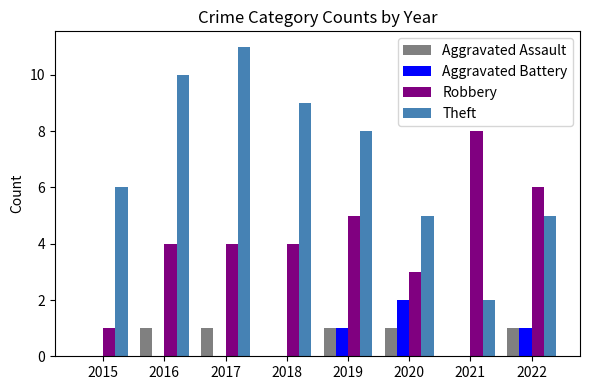

Which series has the widest spread of values?

Theft